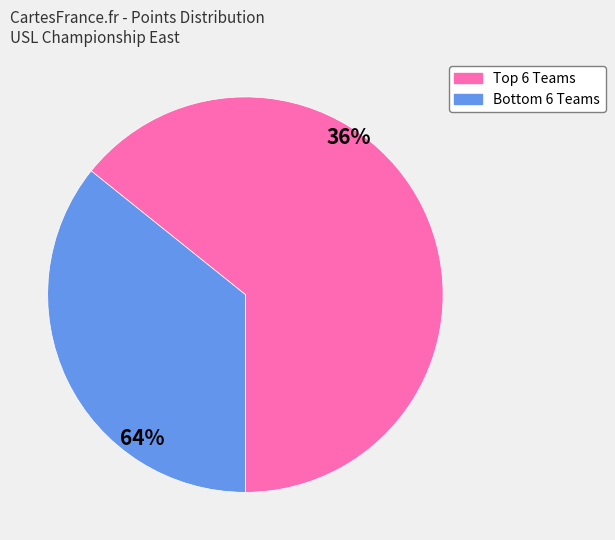

Which category accounts for the majority?

Top 6 Teams